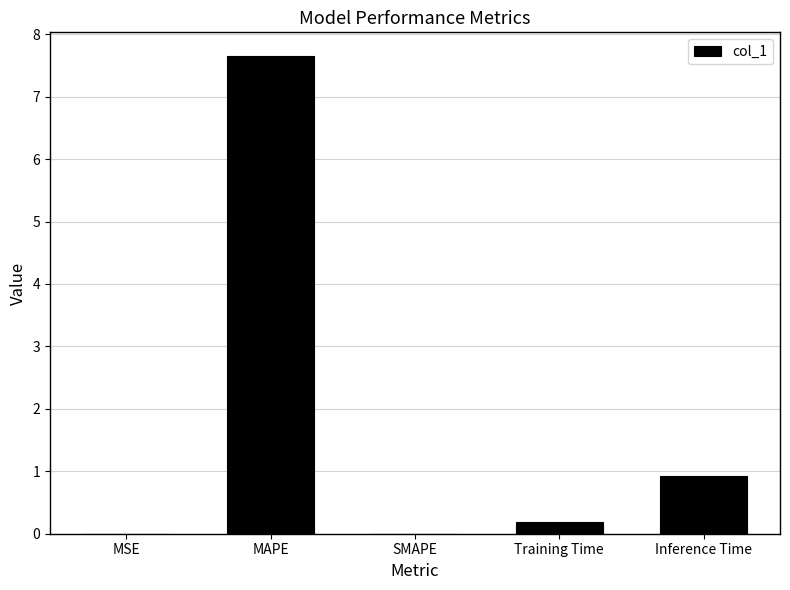

Is it true that the value at Training Time is 0.2?

True